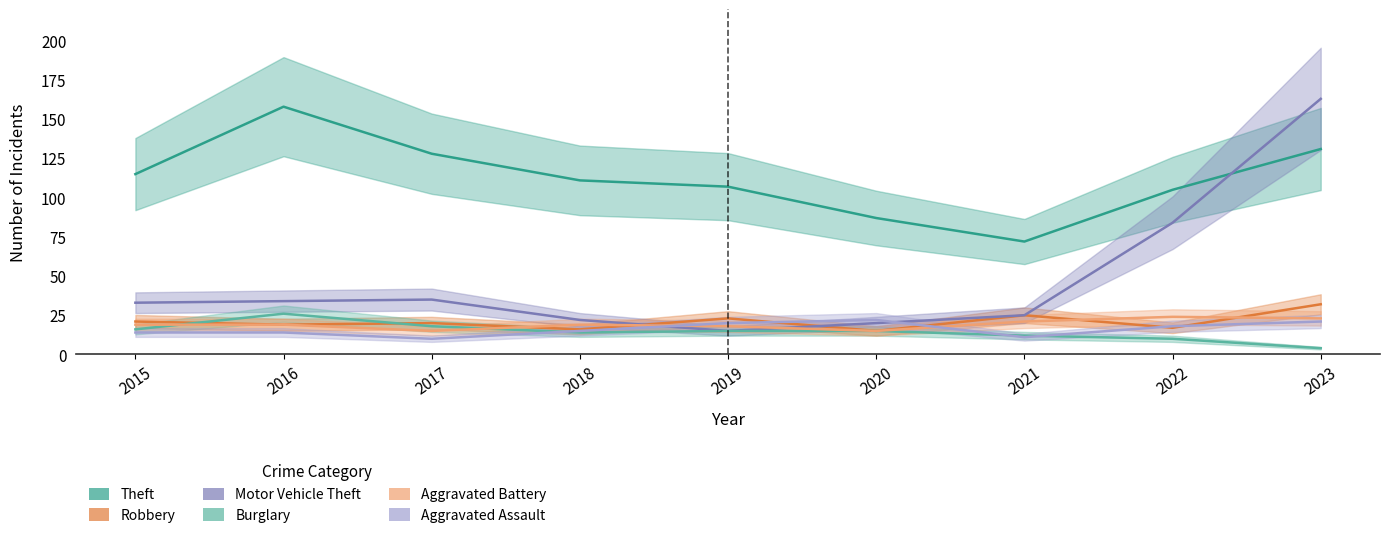

Which series ends up on top after the final intersection of Aggravated Assault and Motor Vehicle Theft?

Motor Vehicle Theft